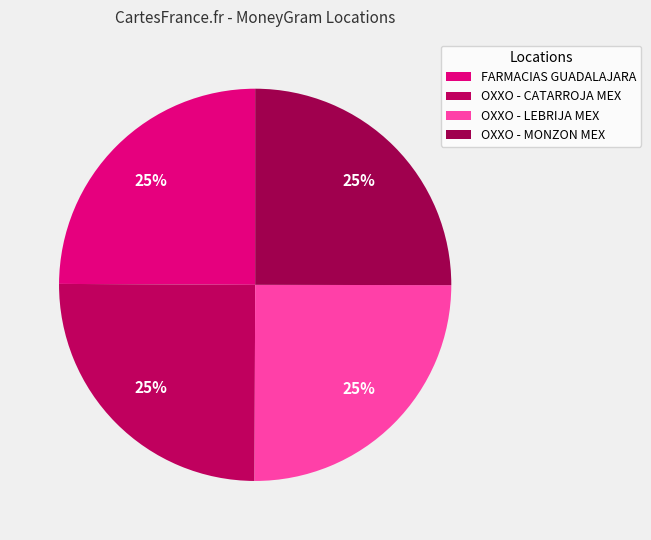

How many segments does this pie chart have?

4